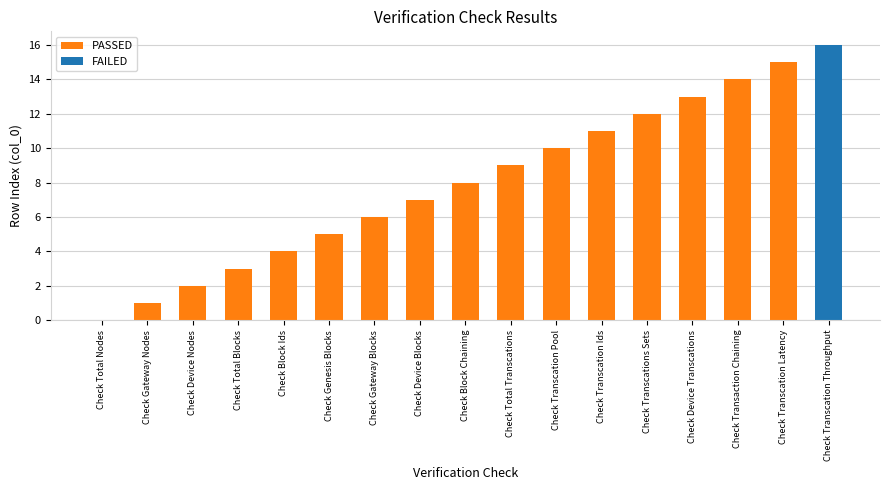

Rank the categories by PASSED value from highest to lowest.

Check Transcation Latency, Check Transaction Chaining, Check Device Transcations, Check Transcations Sets, Check Transcation Ids, Check Transcation Pool, Check Total Transcations, Check Block Chaining, Check Device Blocks, Check Gateway Blocks, Check Genesis Blocks, Check Block Ids, Check Total Blocks, Check Device Nodes, Check Gateway Nodes, Check Total Nodes, Check Transcation Throughput